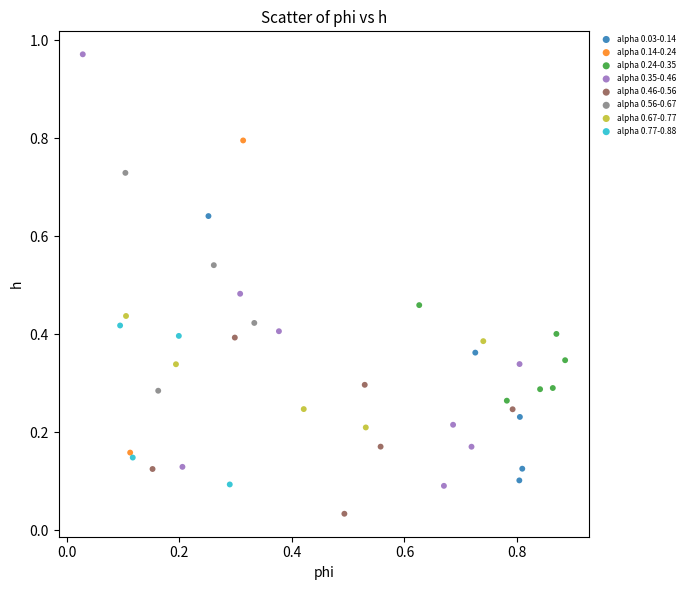

What are all the series names shown in the legend?

alpha 0.03-0.14, alpha 0.14-0.24, alpha 0.24-0.35, alpha 0.35-0.46, alpha 0.46-0.56, alpha 0.56-0.67, alpha 0.67-0.77, alpha 0.77-0.88